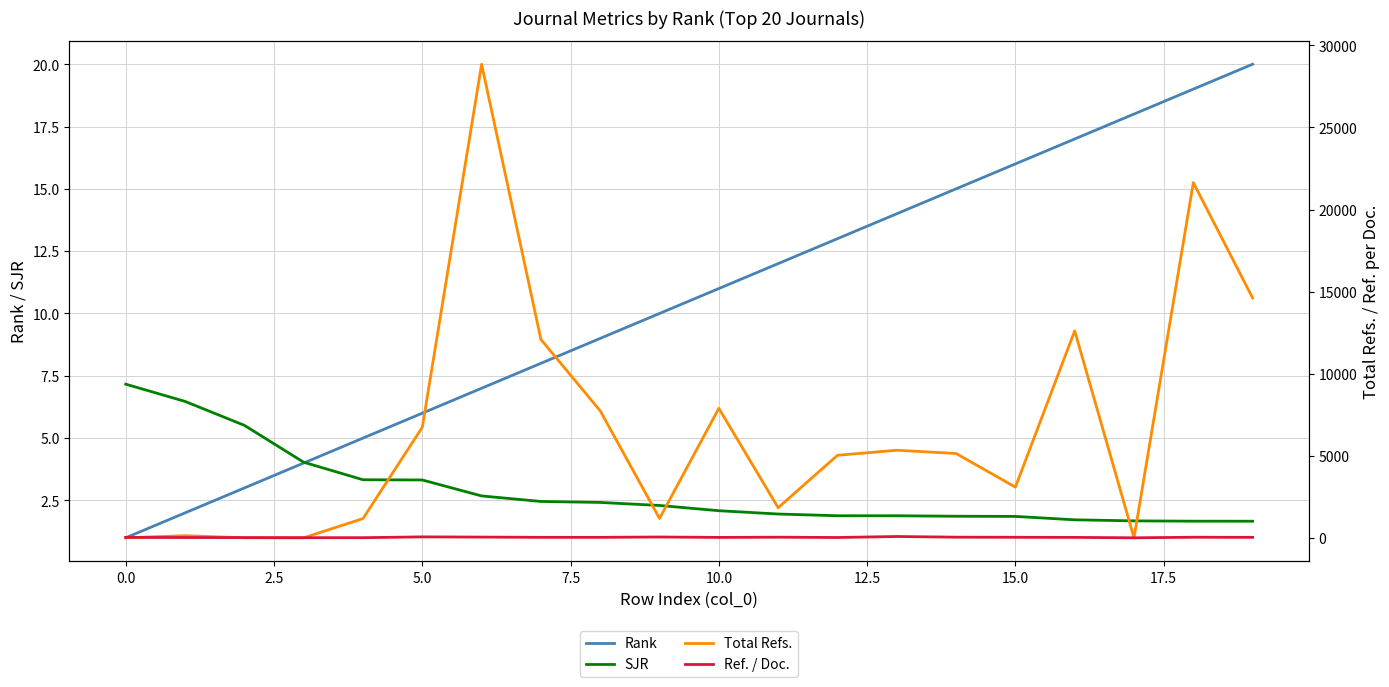

Which series has the largest total across all categories?

Total Refs.